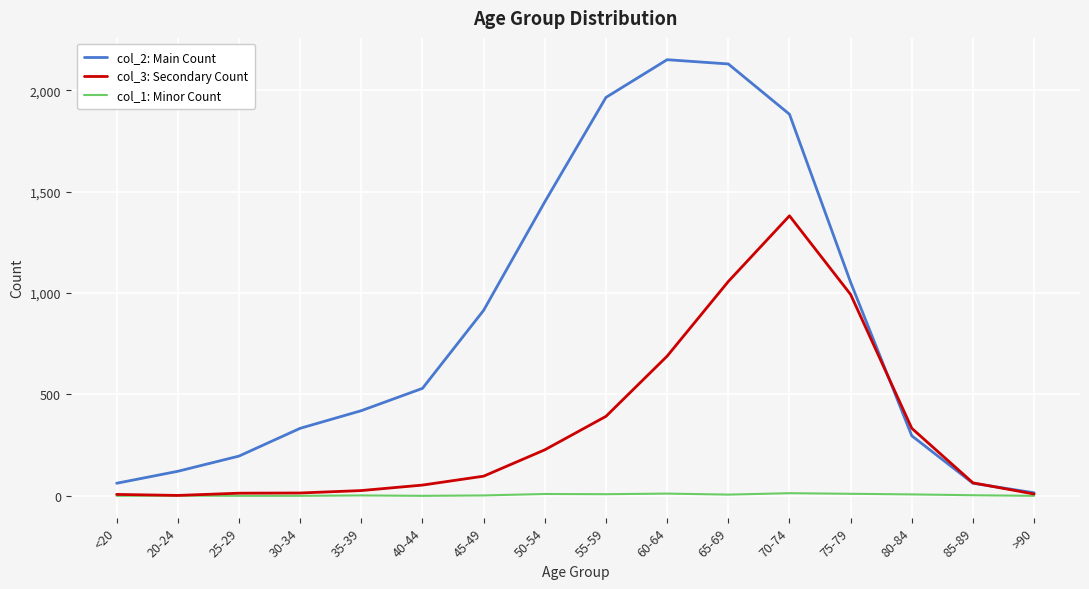

Which series has the largest total across all categories?

col_2: Main Count